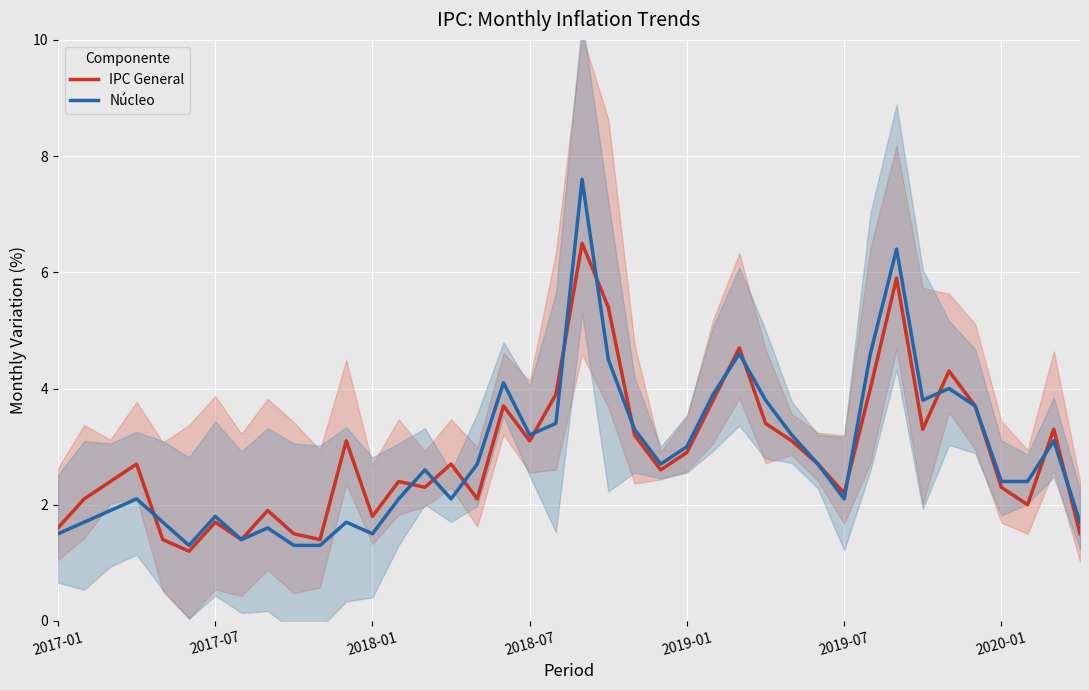

Reading left to right, transcribe all the data shown in this chart.

IPC General: 1.6	2.1	2.4	2.7	1.4	1.2	1.7	1.4	1.9	1.5	1.4	3.1	1.8	2.4	2.3	2.7	2.1	3.7	3.1	3.9	6.5	5.4	3.2	2.6	2.9	3.8	4.7	3.4	3.1	2.7	2.2	4.0	5.9	3.3	4.3	3.7	2.3	2.0	3.3	1.5
Núcleo: 1.5	1.7	1.9	2.1	1.7	1.3	1.8	1.4	1.6	1.3	1.3	1.7	1.5	2.1	2.6	2.1	2.7	4.1	3.2	3.4	7.6	4.5	3.3	2.7	3.0	3.9	4.6	3.8	3.2	2.7	2.1	4.6	6.4	3.8	4.0	3.7	2.4	2.4	3.1	1.7